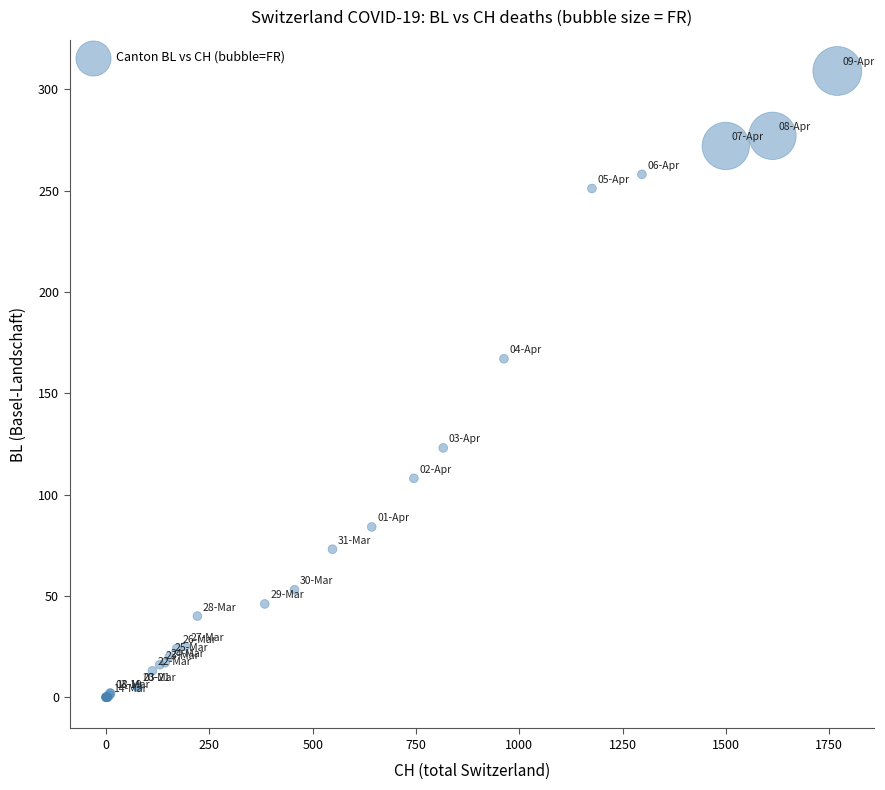

What Y value in the scatter plot is closest to 154?

167